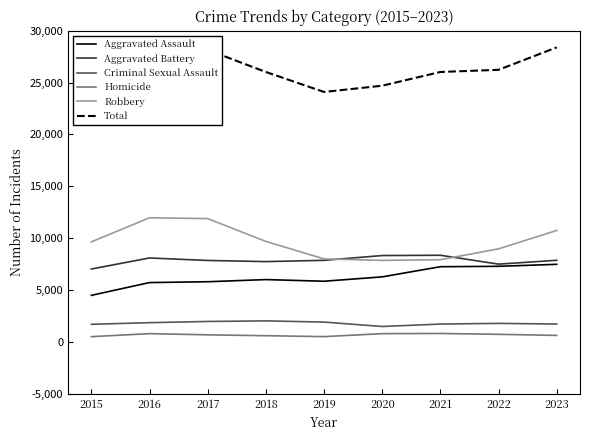

True or false: Robbery and Homicide intersect in this chart.

False